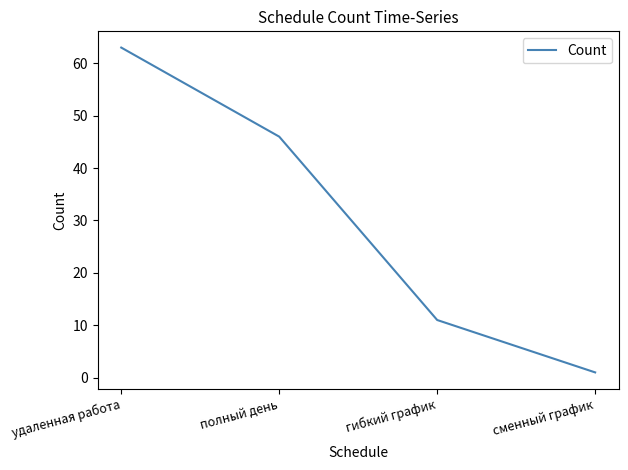

What is the difference between the second highest and minimum values?

45